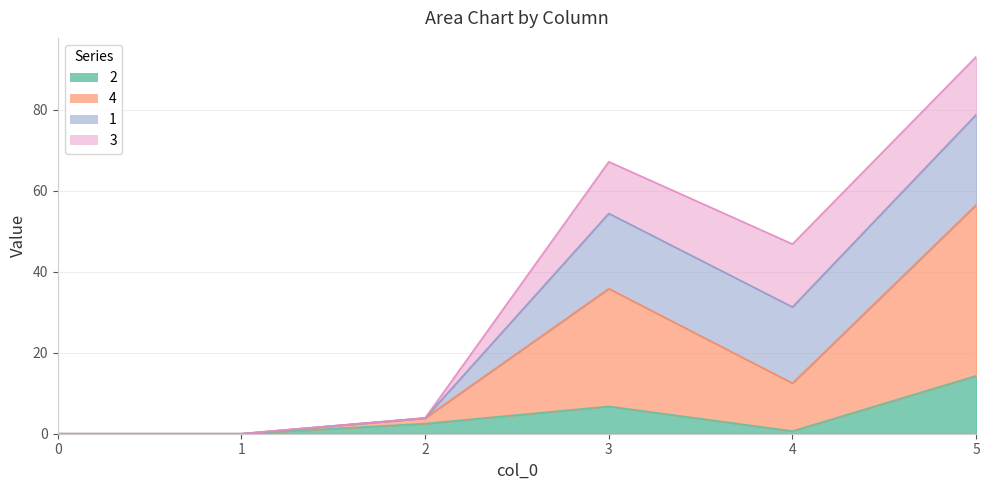

What is the total value across all series at 4?

46.8